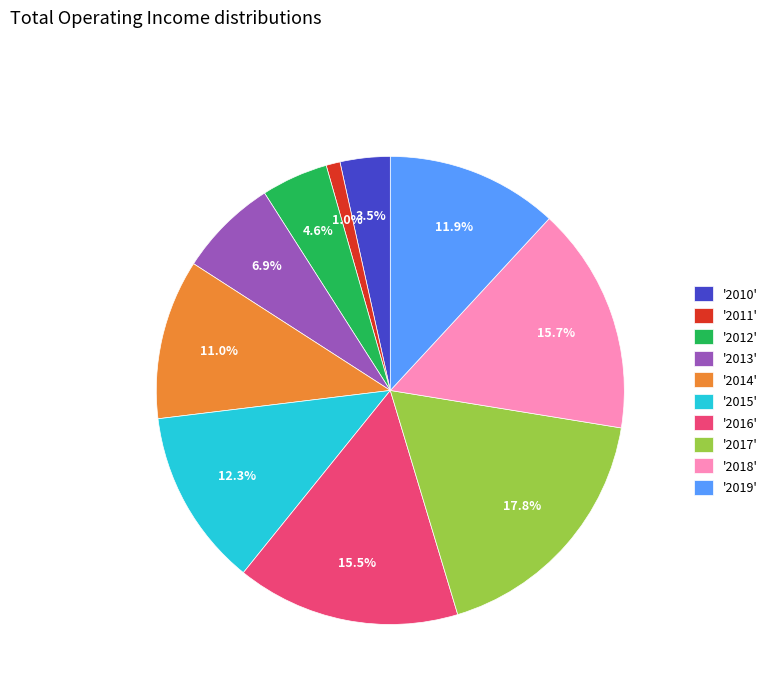

Is there any slice that represents more than half of the pie?

No